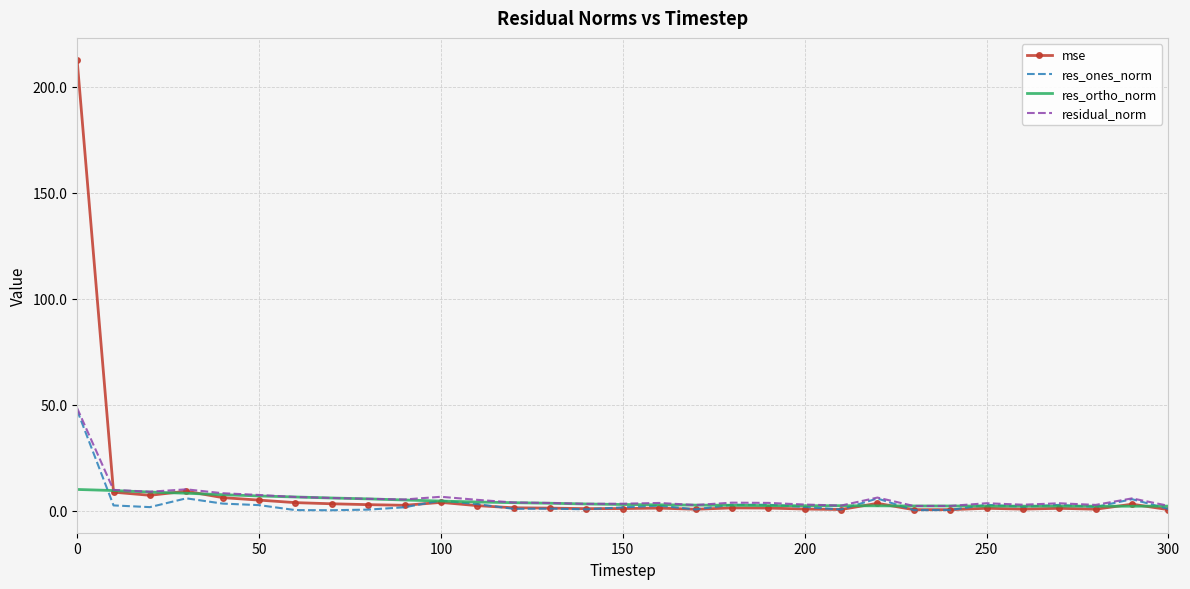

True or false: res_ortho_norm has a value of 2.9 at 150.

True